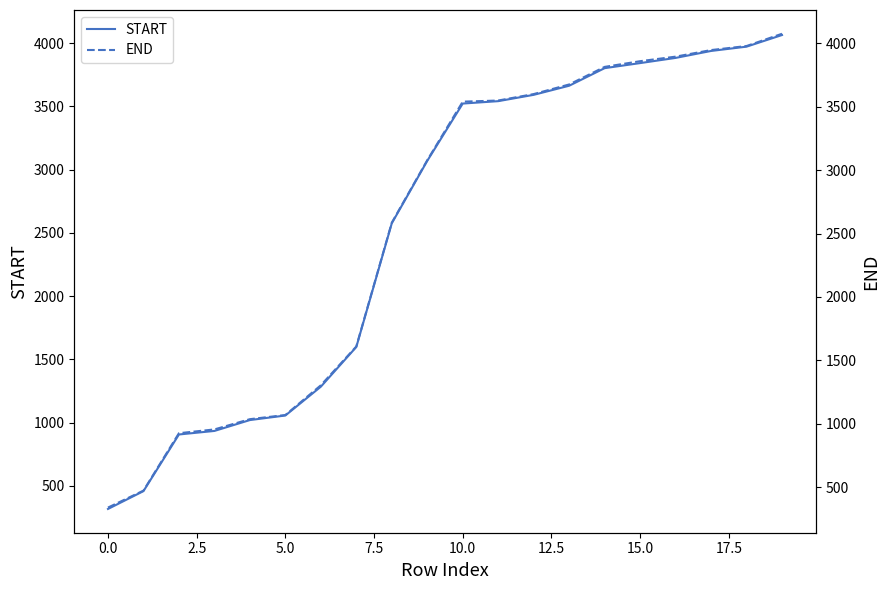

How many values in the START series exceed 3523?

9